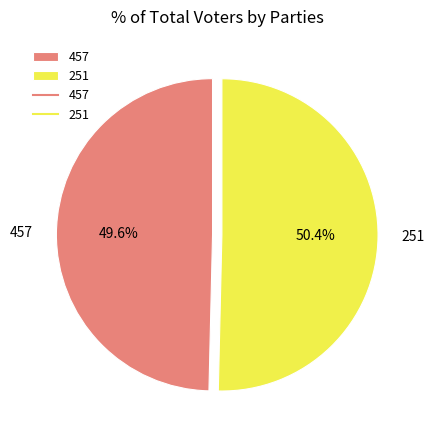

To the nearest percent, what is the difference between the 457 and 251 slice percentages?

1%